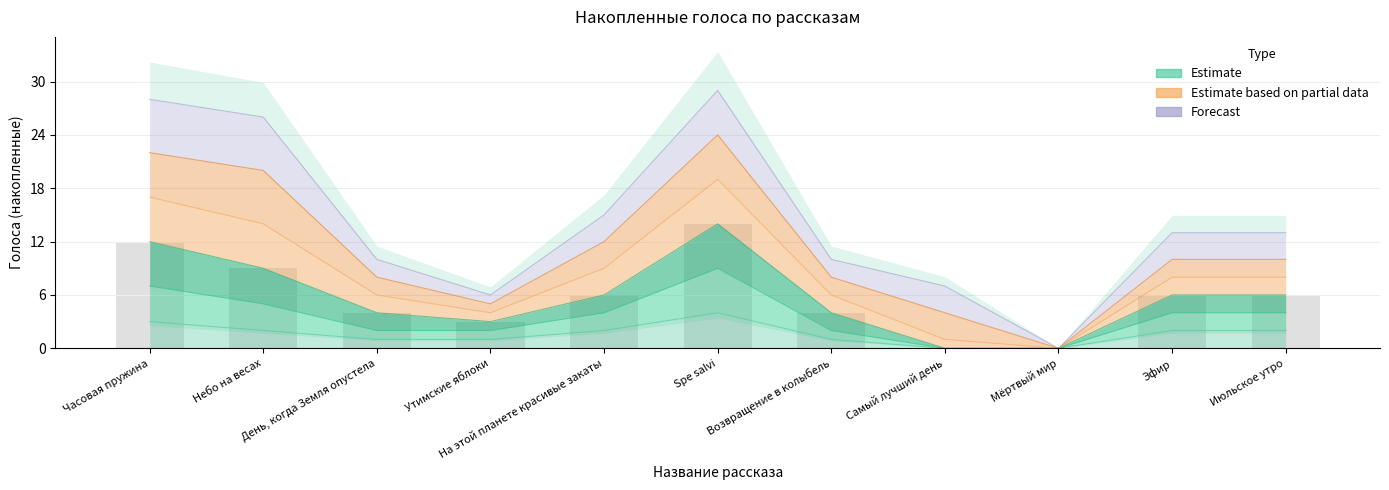

What position from the right is Июльское утро?

1